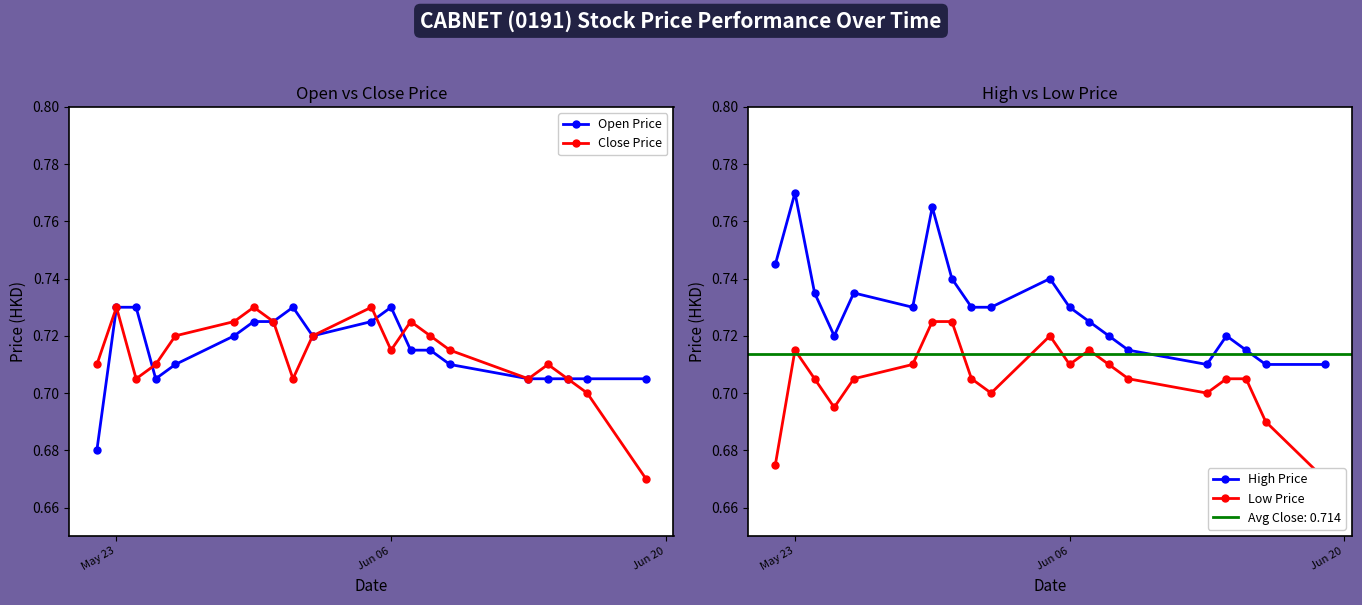

How many interior local peaks does the Close Price series have?

5